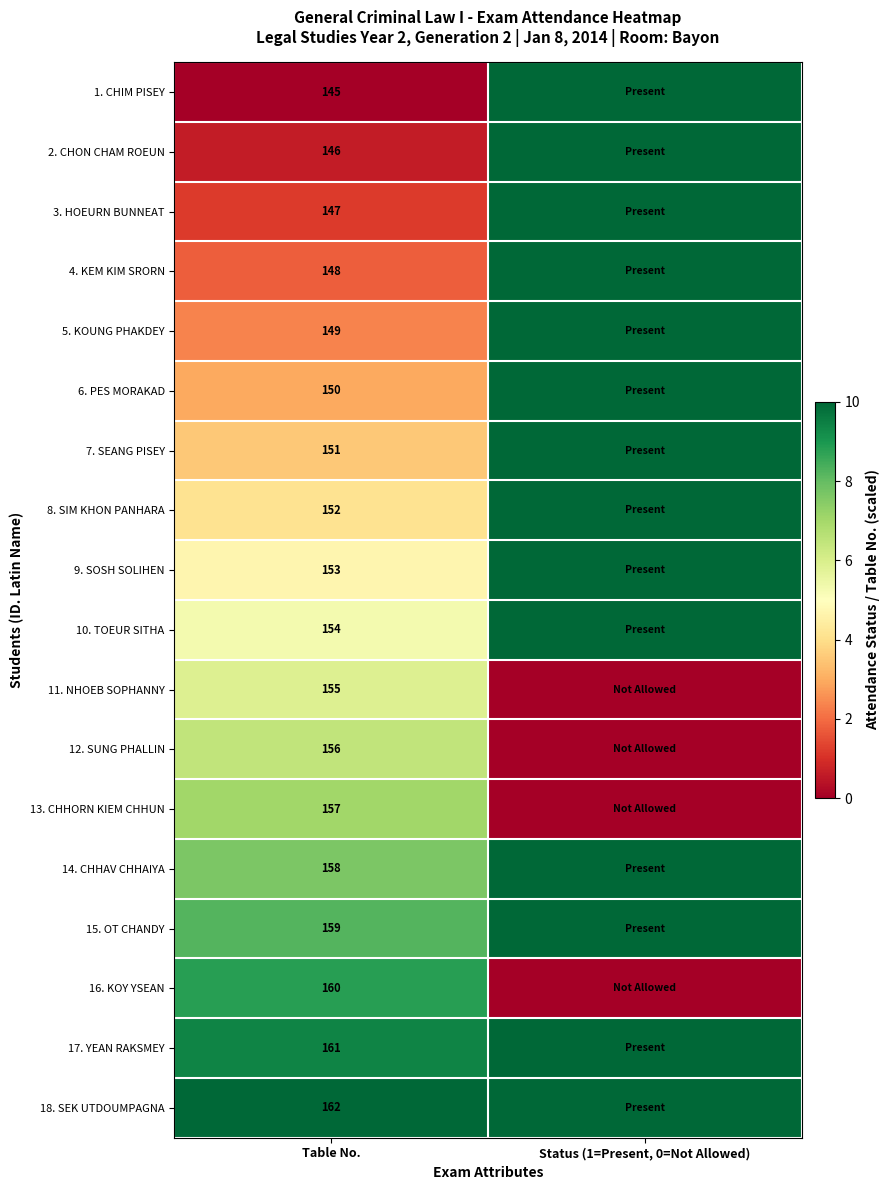

Rank the series at Table No. from lowest to highest value.

1. CHIM PISEY, 2. CHON CHAM ROEUN, 3. HOEURN BUNNEAT, 4. KEM KIM SRORN, 5. KOUNG PHAKDEY, 6. PES MORAKAD, 7. SEANG PISEY, 8. SIM KHON PANHARA, 9. SOSH SOLIHEN, 10. TOEUR SITHA, 11. NHOEB SOPHANNY, 12. SUNG PHALLIN, 13. CHHORN KIEM CHHUN, 14. CHHAV CHHAIYA, 15. OT CHANDY, 16. KOY YSEAN, 17. YEAN RAKSMEY, 18. SEK UTDOUMPAGNA